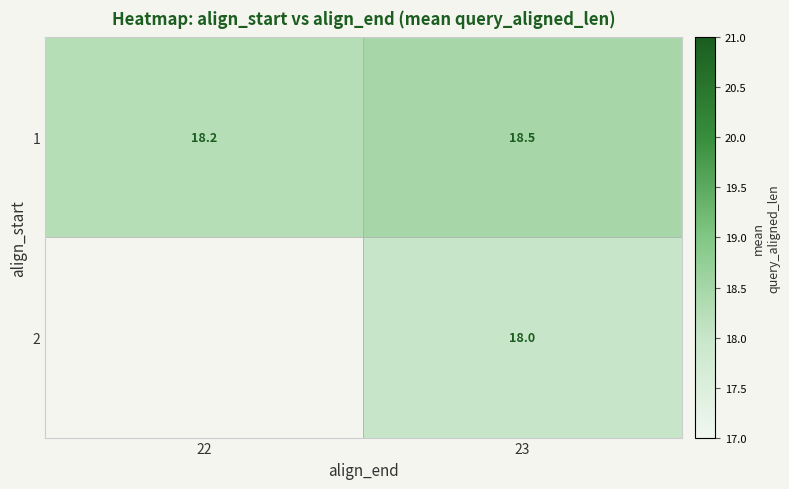

Is the value of 2 at 23 greater than the value of 1 at 22?

No